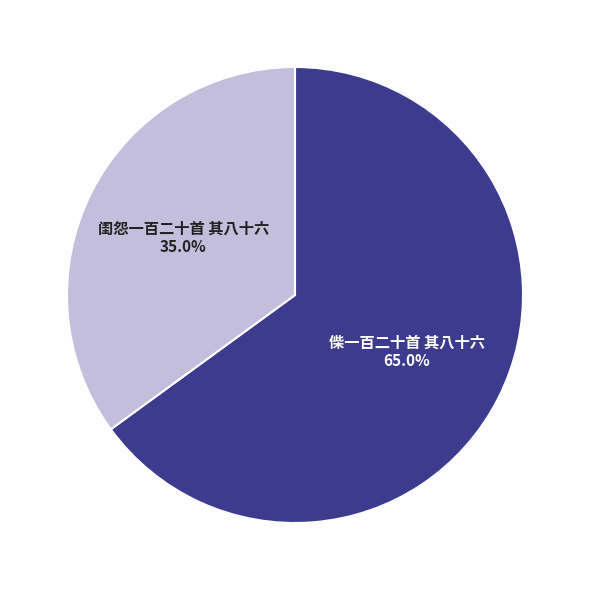

Rank the categories by value from lowest to highest.

闺怨一百二十首 其八十六, 偨一百二十首 其八十六